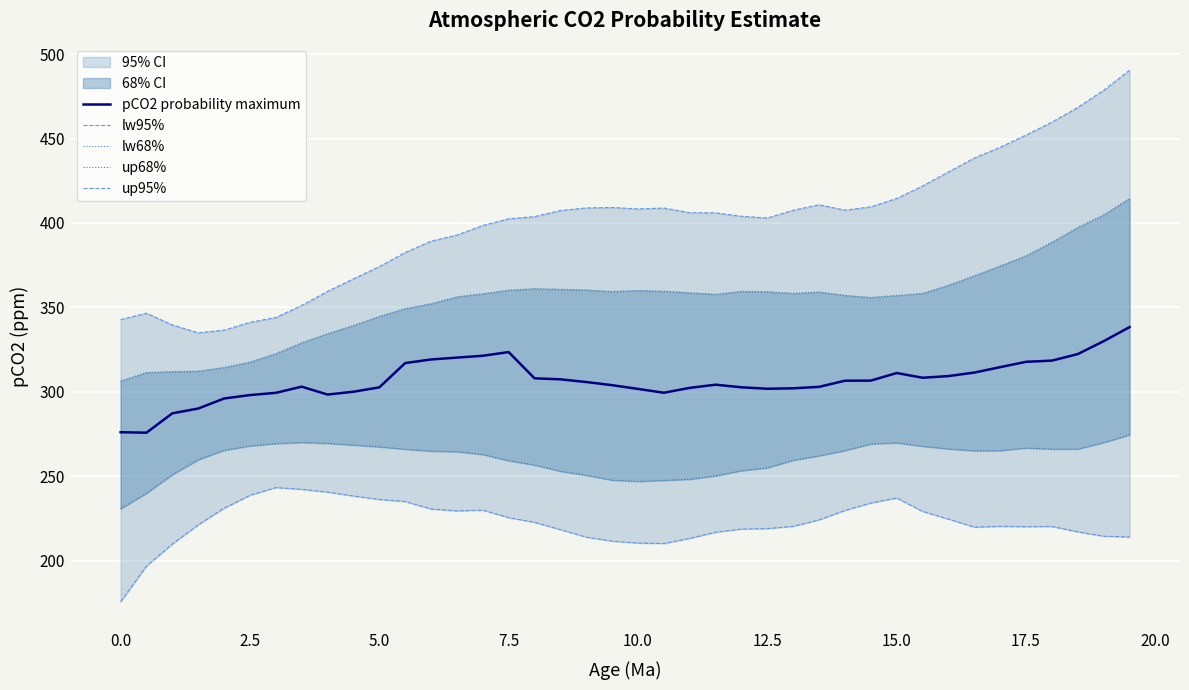

What is the maximum value for pCO2 probability maximum?

338.3